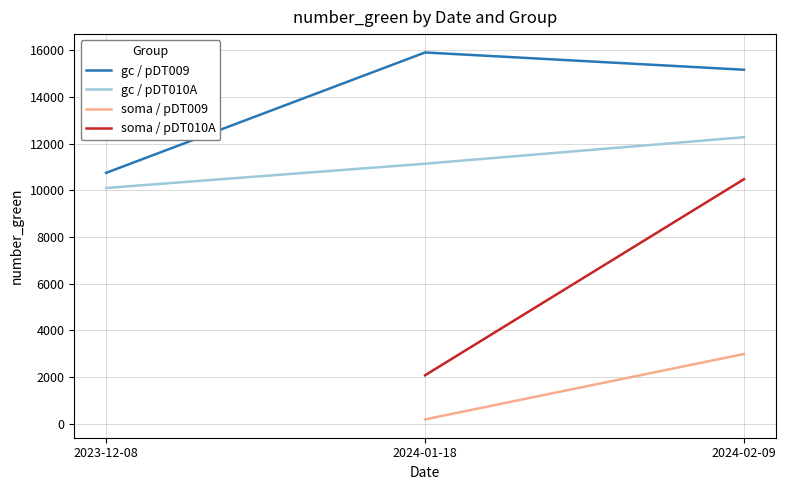

Is it true that gc_pDT009 equals 7634 at 2024-02-09?

False